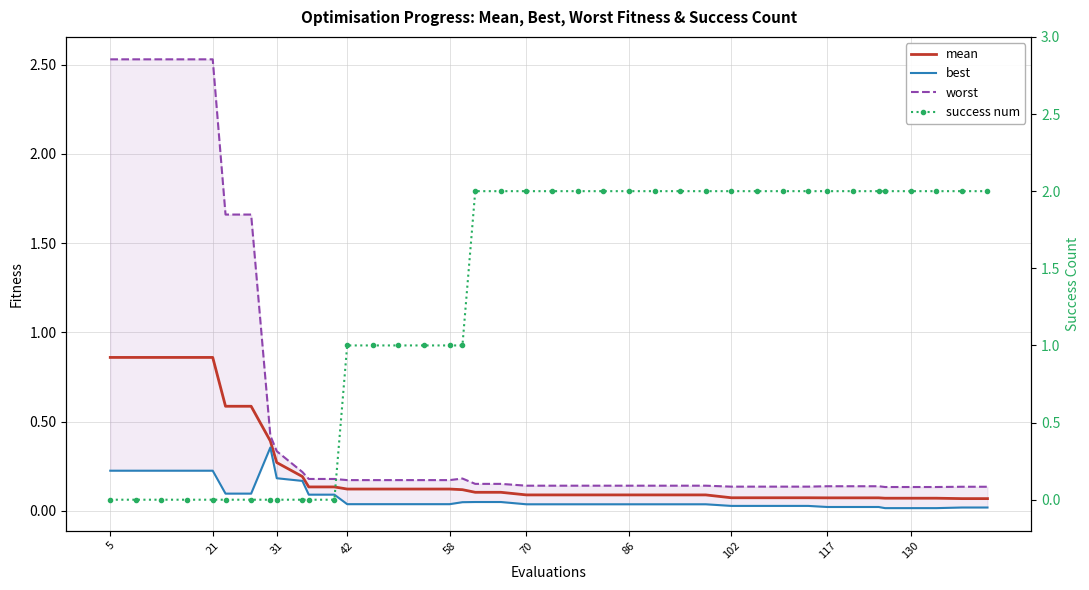

Count the number of data series in this chart.

4